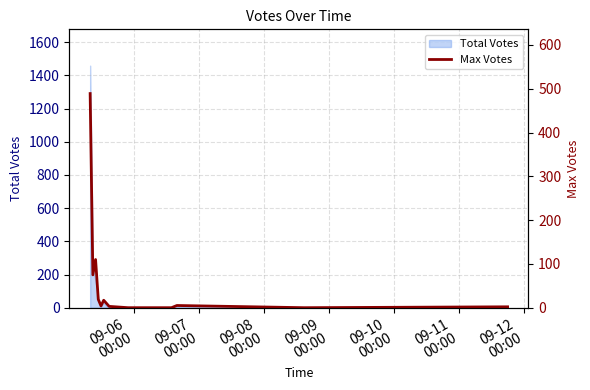

What is the label of the 4th point from the left?

09-09
00:00